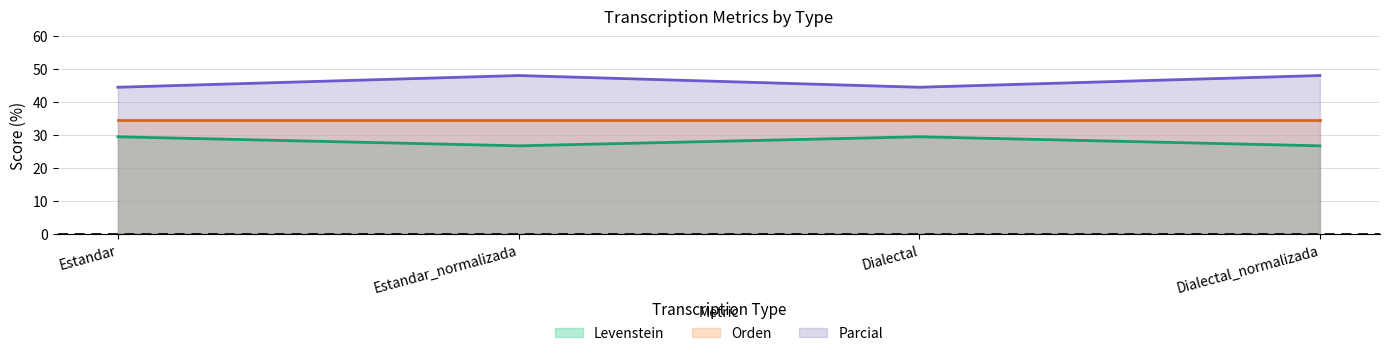

Which has a higher value, Dialectal_normalizada or Estandar_normalizada?

Dialectal_normalizada